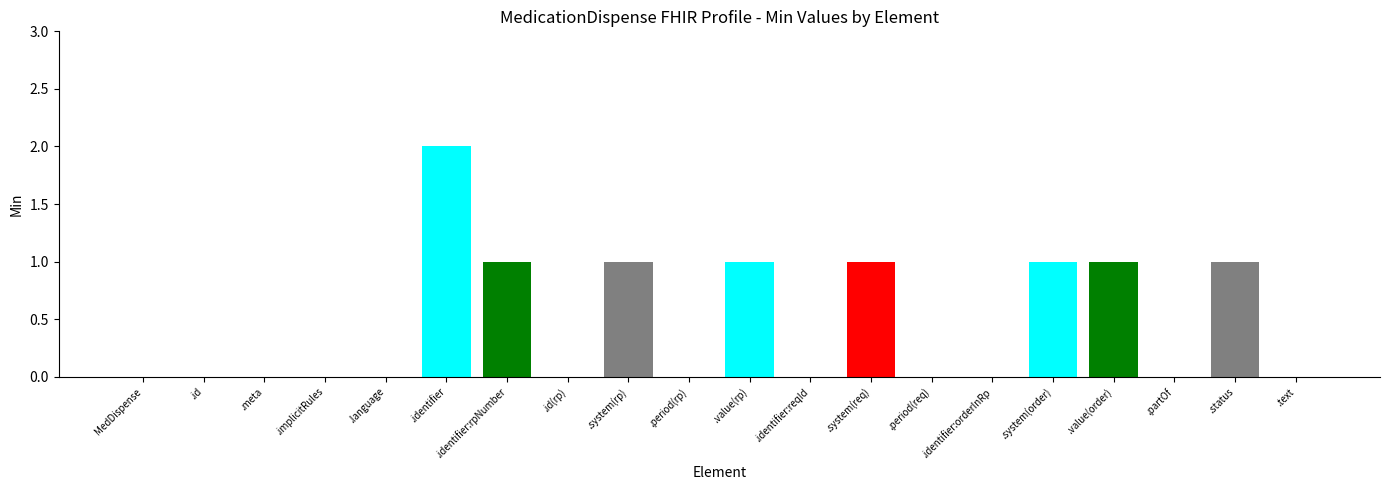

Which has a higher value, .meta or .status?

.status